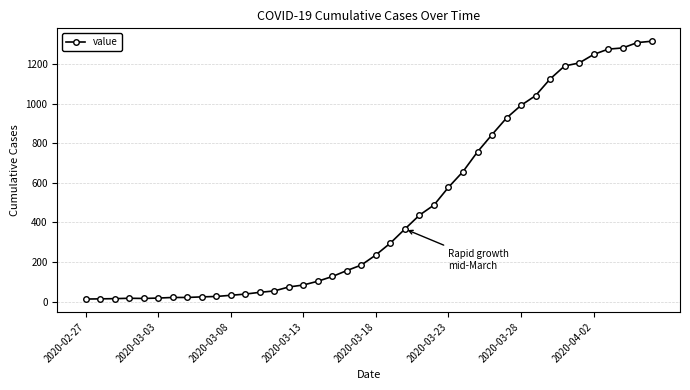

What is the greatest value displayed?

1316